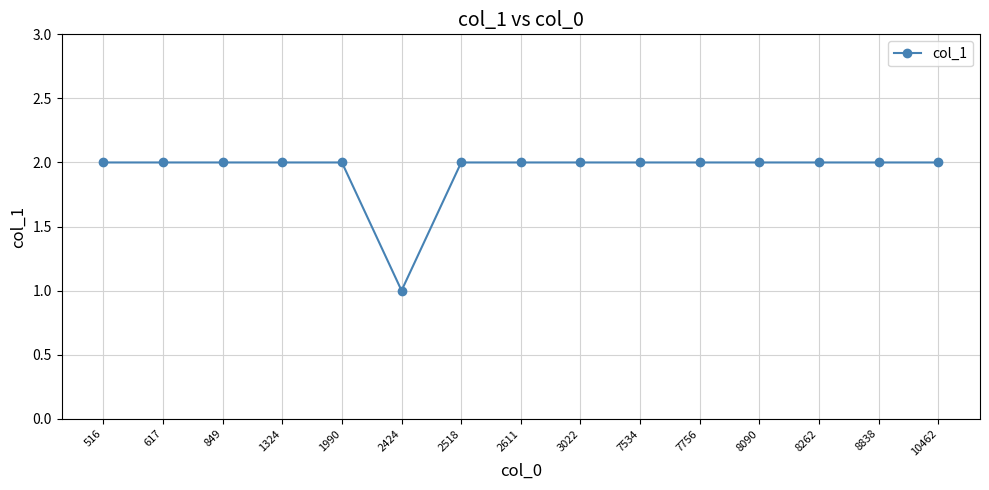

What is the value of the 15th point from the left?

2